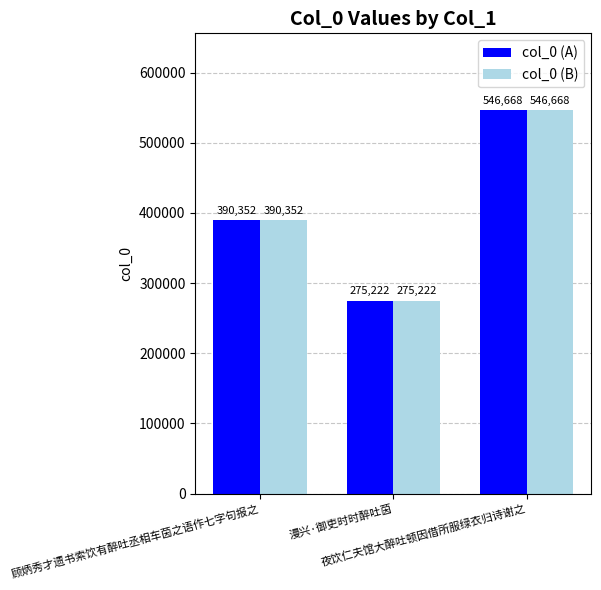

Is it true that col_0 (A) equals 275222 at 漫兴·御吏时时醉吐茵?

True